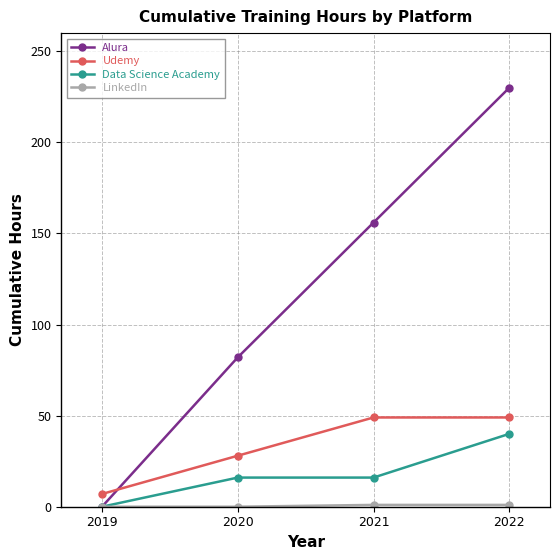

True or false: Udemy and Data Science Academy intersect in this chart.

False